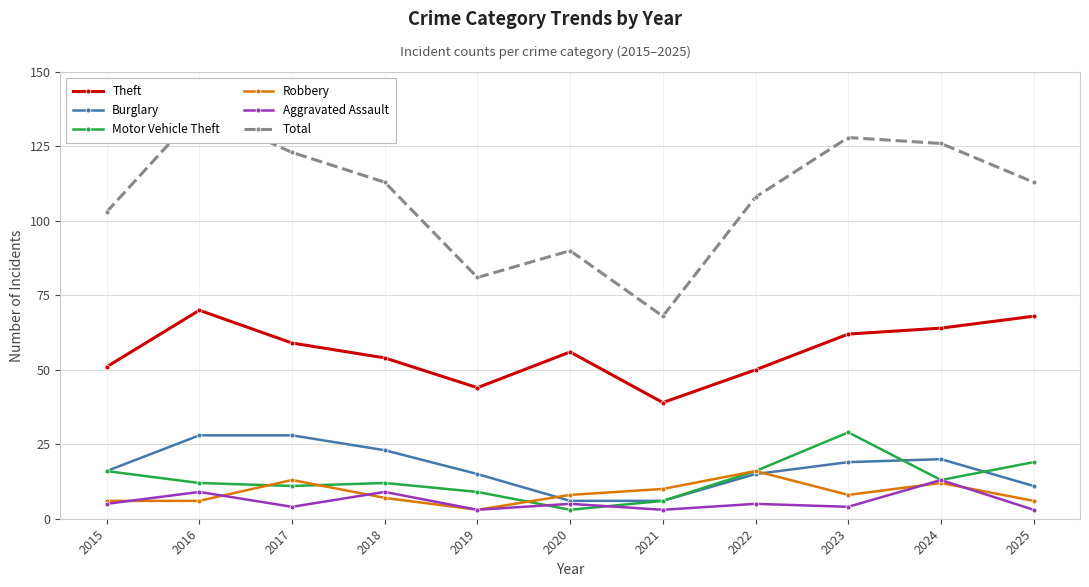

Between 2017 and 2018, which is larger?

2017